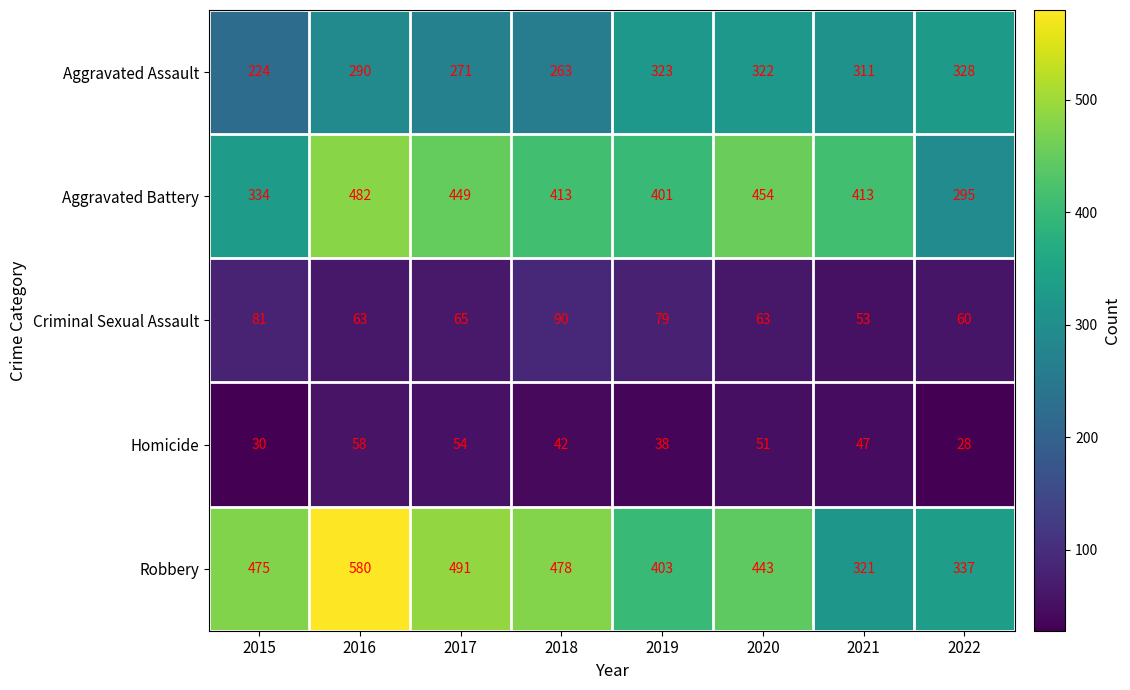

What is the difference between the Criminal Sexual Assault values at 2015 and 2022?

21